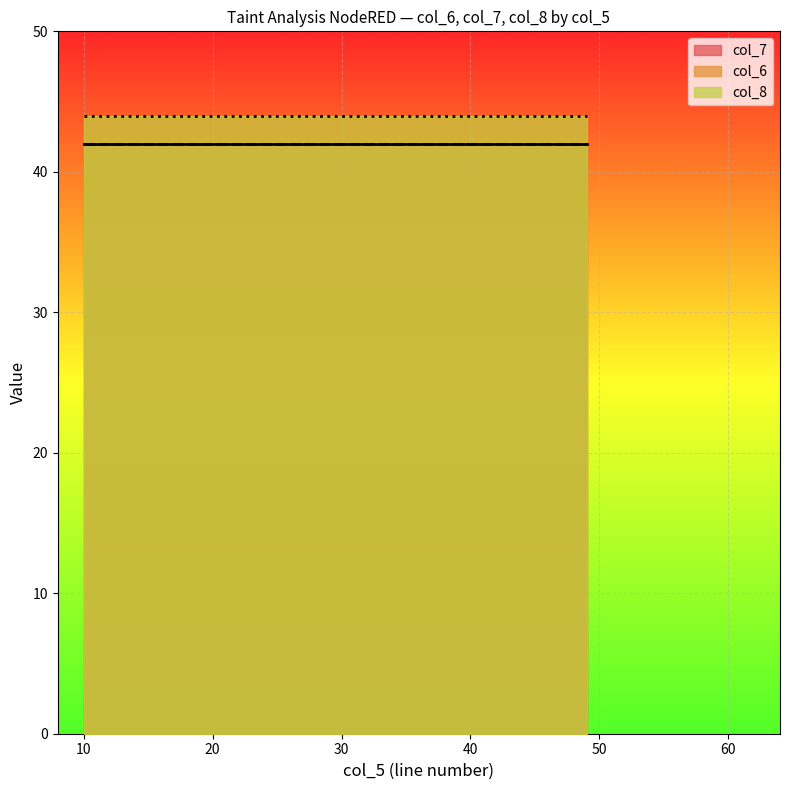

Reading left to right, list all the values displayed in this chart.

col_7: 42	42	42	42
col_6: 42	42	42	42
col_8: 44	44	44	44